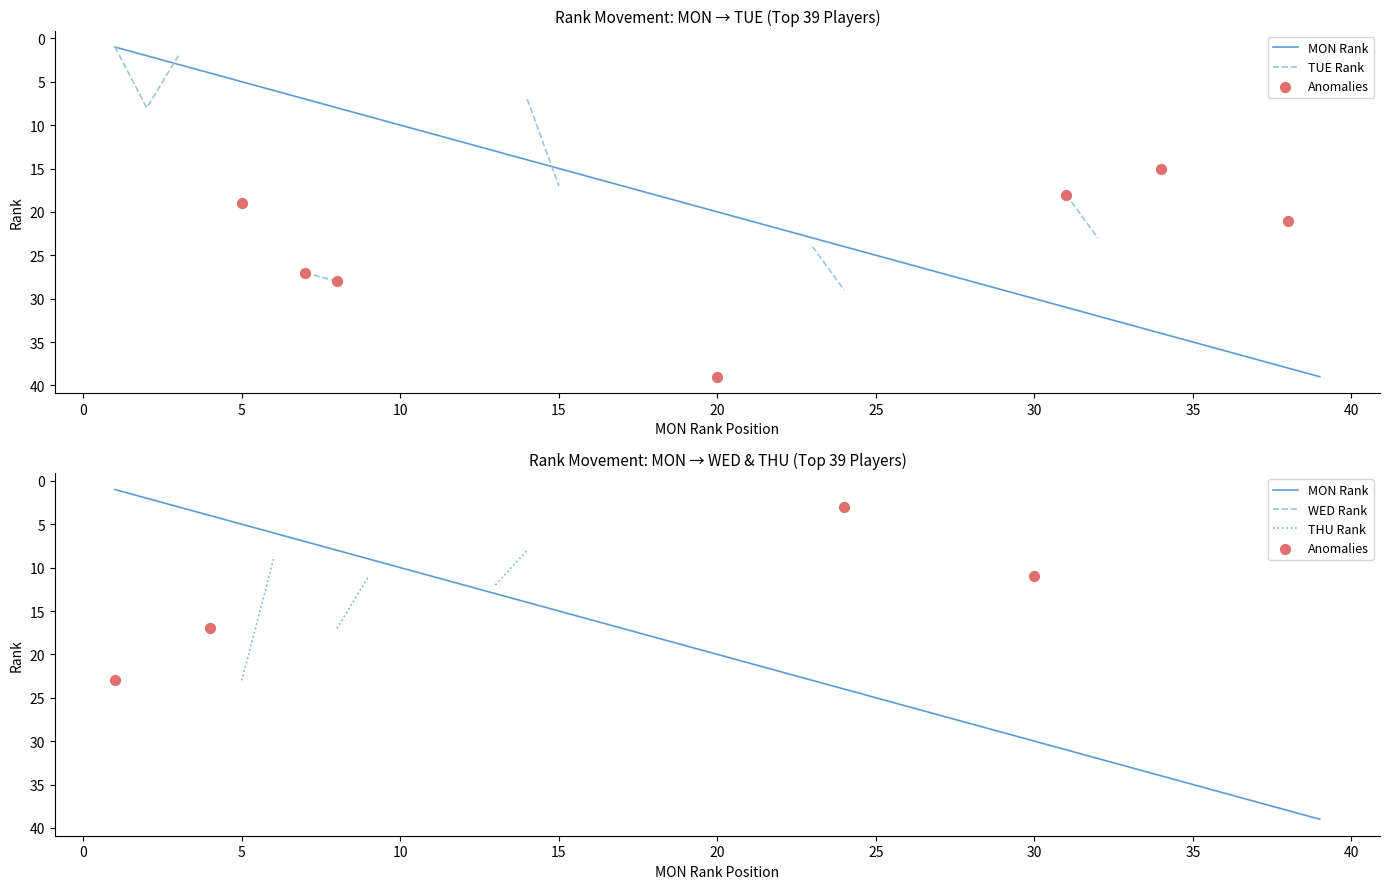

Is the value of MON. RANK at 10 greater than the value of TUE. RANK at 13?

No